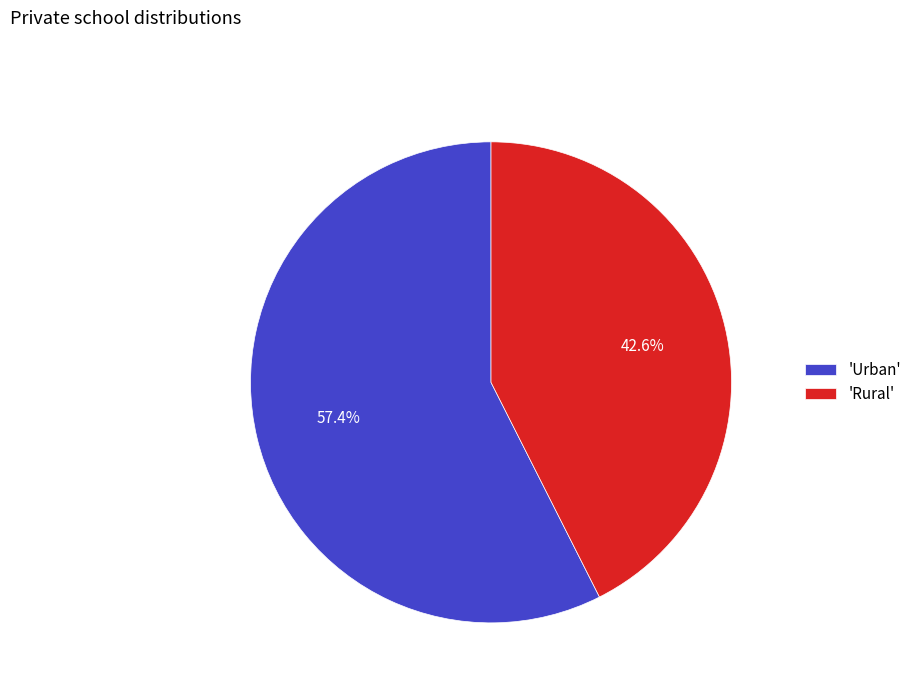

Which slice is the smallest?

'Rural'